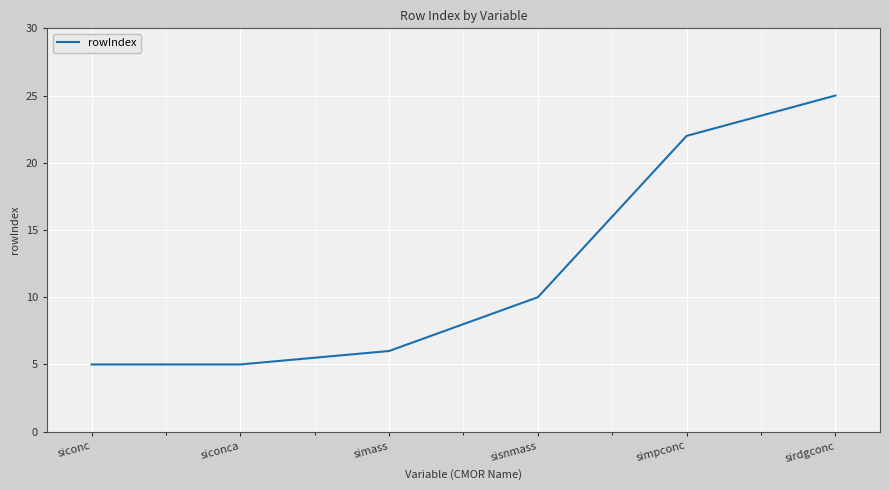

What is the change in value from simass to sirdgconc?

+19